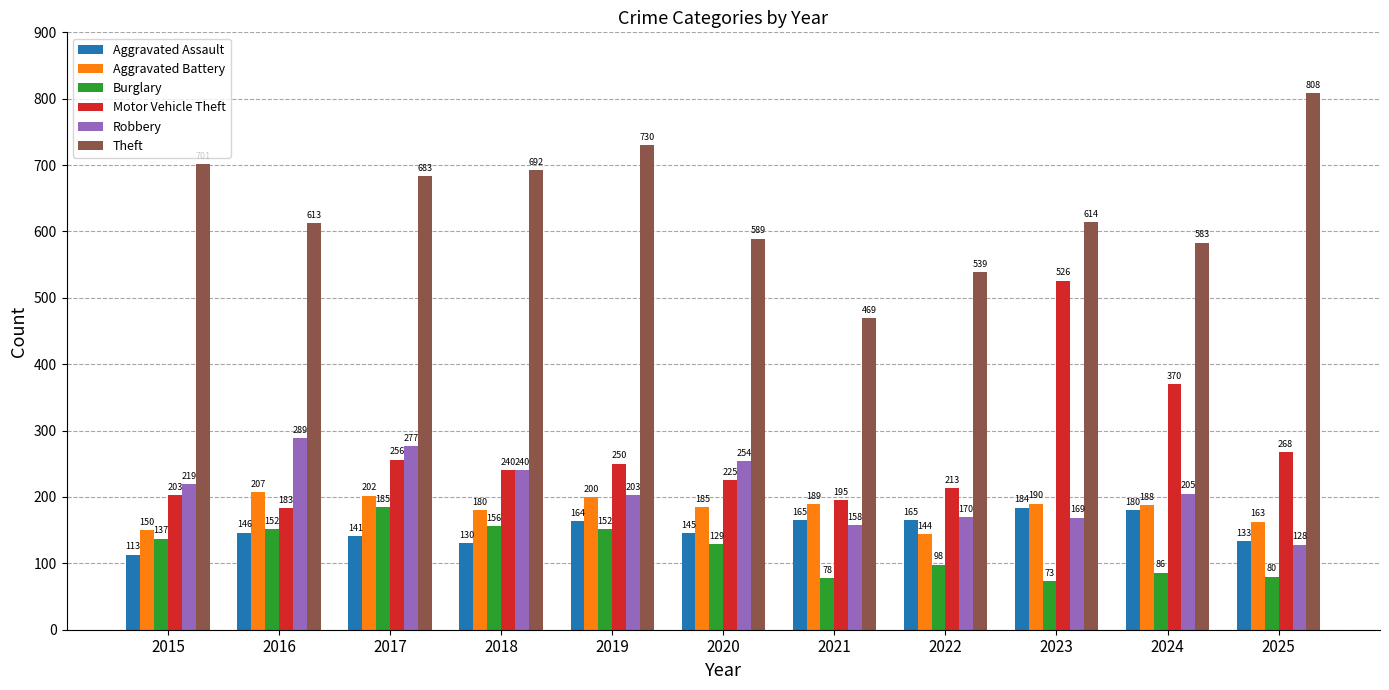

At which label does Motor Vehicle Theft reach its minimum?

2016